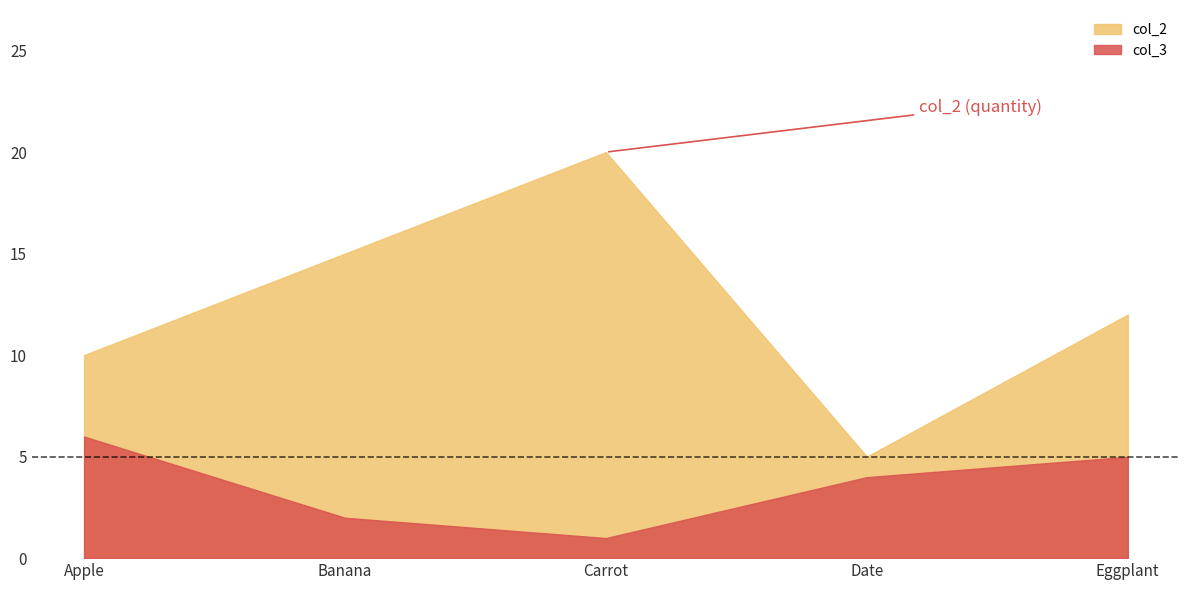

Is it true that col_2 equals 11.3 at Carrot?

False